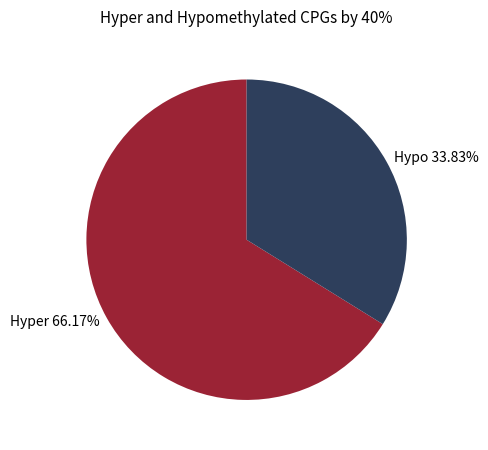

What is the largest slice in the pie chart?

Hyper